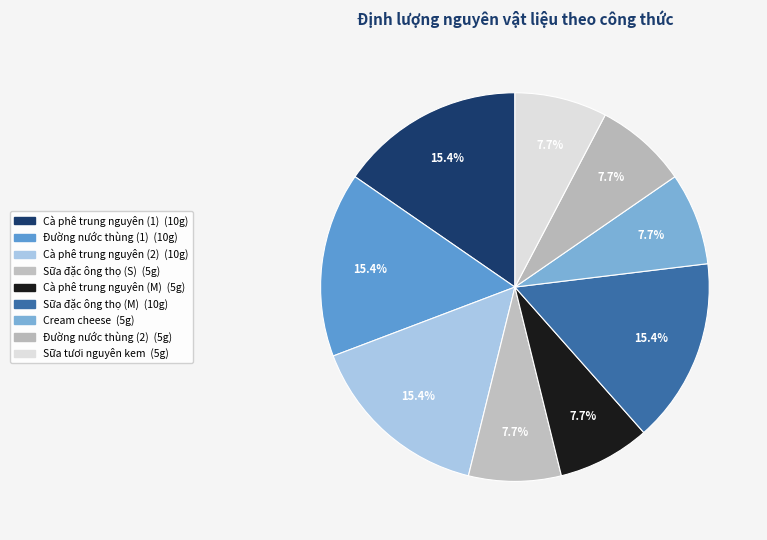

Is it true that Cà phê trung nguyên (M) is 2% of the pie?

False